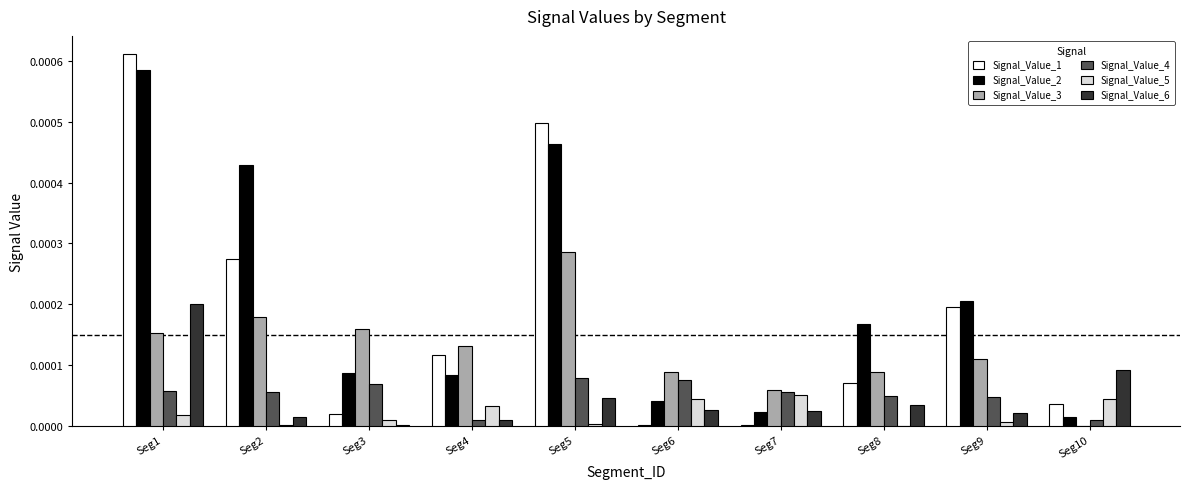

Is the value of Signal_Value_3 at Seg2 greater than the value of Signal_Value_2 at Seg1?

No